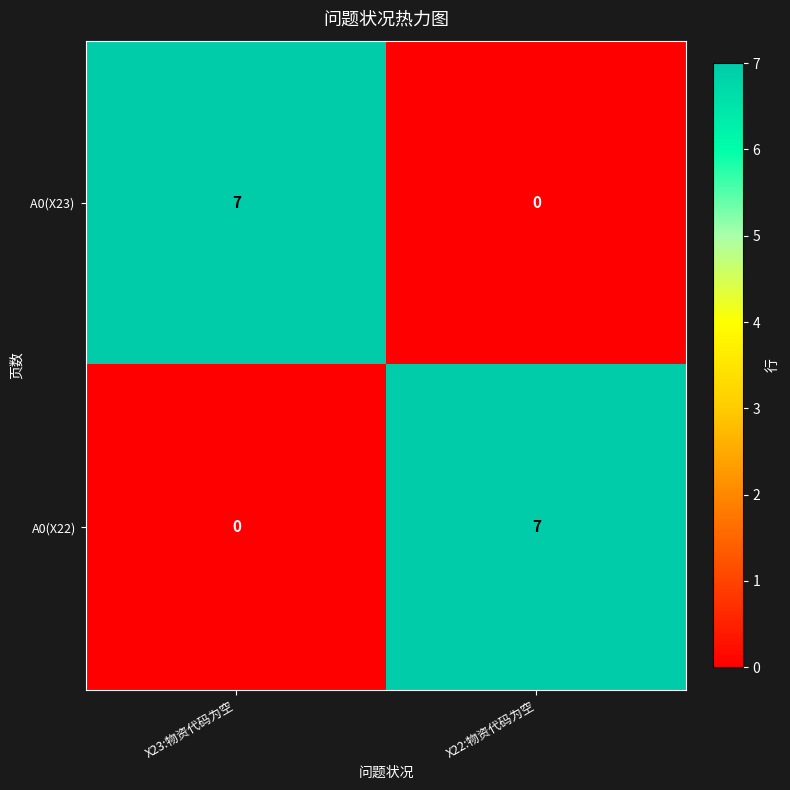

How many series are shown in this chart?

2